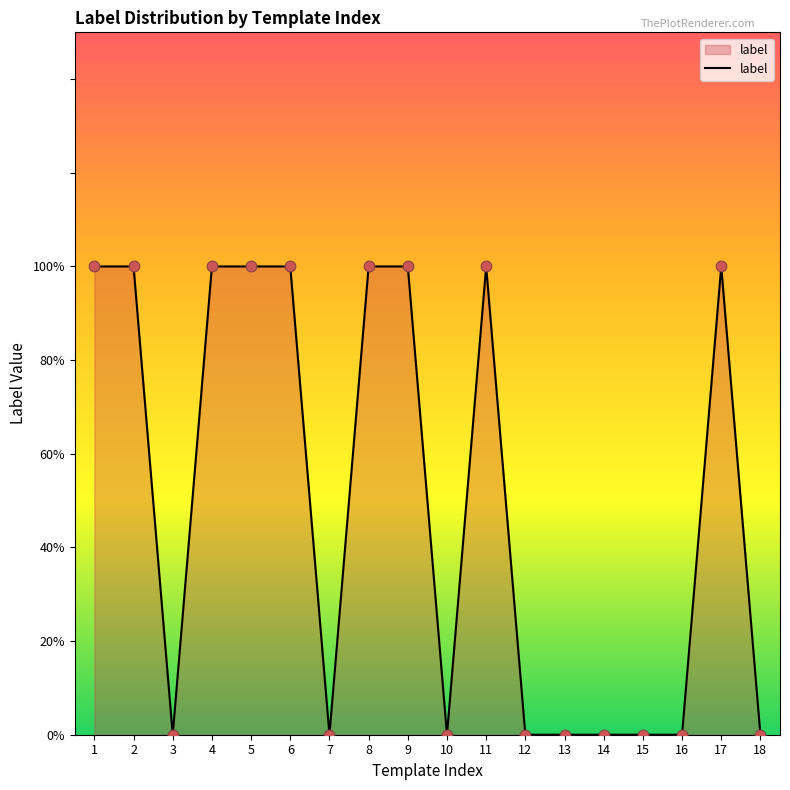

Between 15 and 1, which is larger?

1